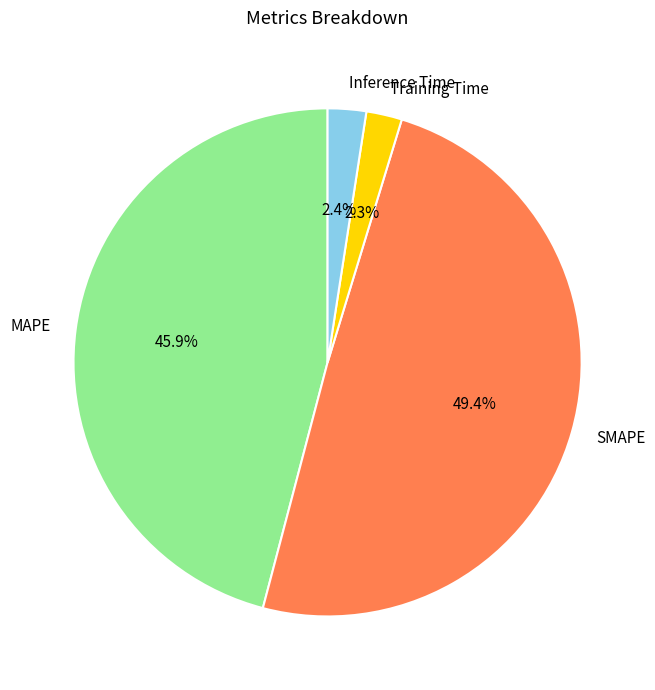

Which slice is the largest?

SMAPE